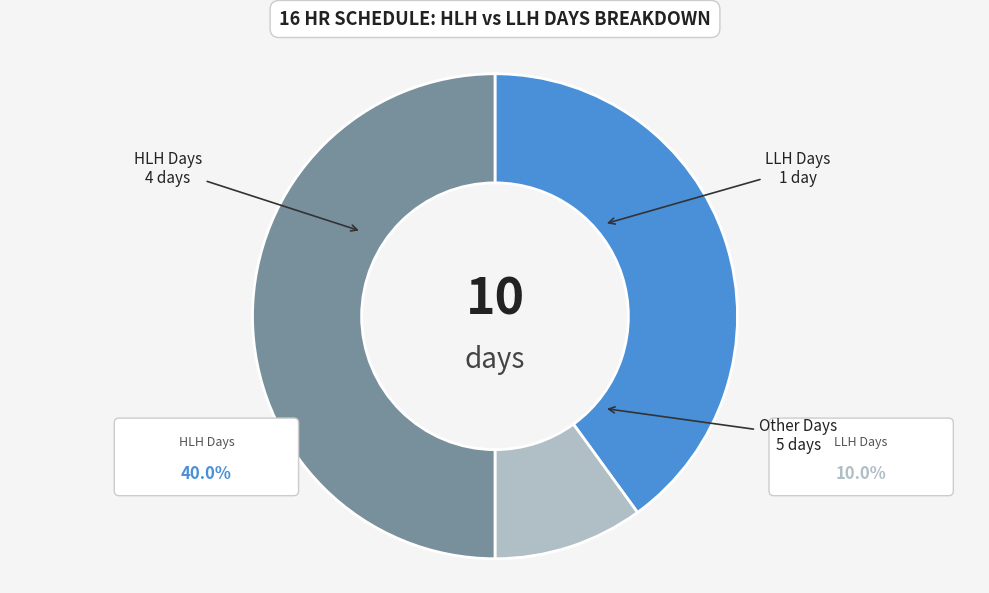

Which has a higher value, LLH Days or Other Days?

Other Days